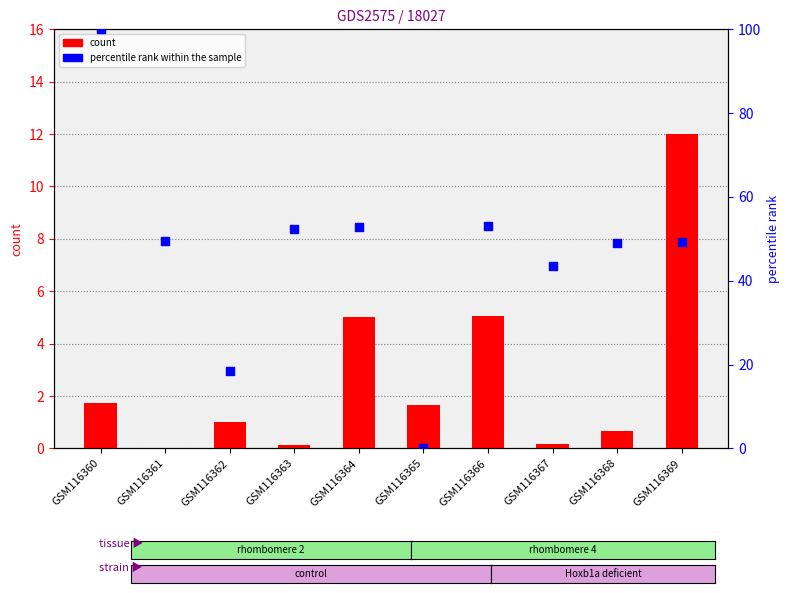

What are all the series names shown in the legend?

count, percentile rank within the sample